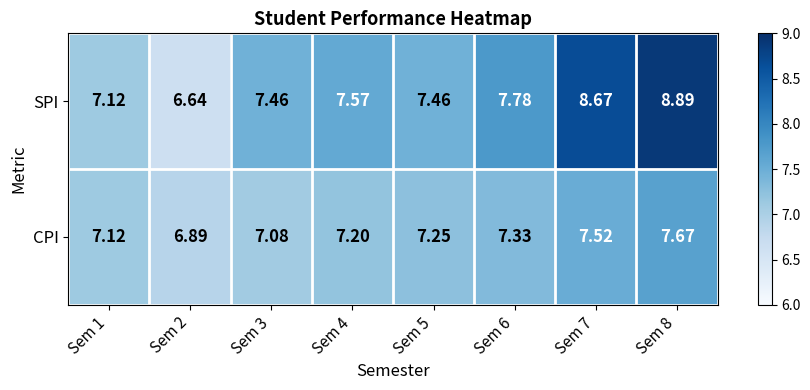

Rank the series by their maximum value, from highest to lowest.

SPI, CPI